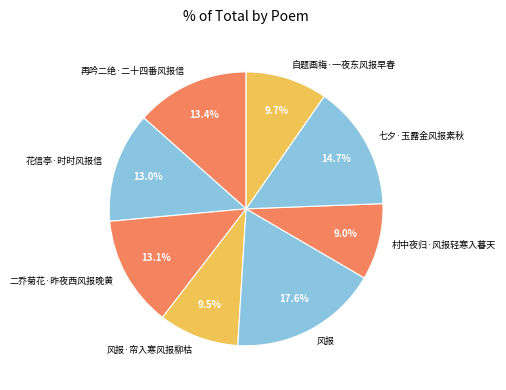

Between 二乔菊花·昨夜西风报晚黄 and 自题画梅·一夜东风报早春, which is larger?

二乔菊花·昨夜西风报晚黄